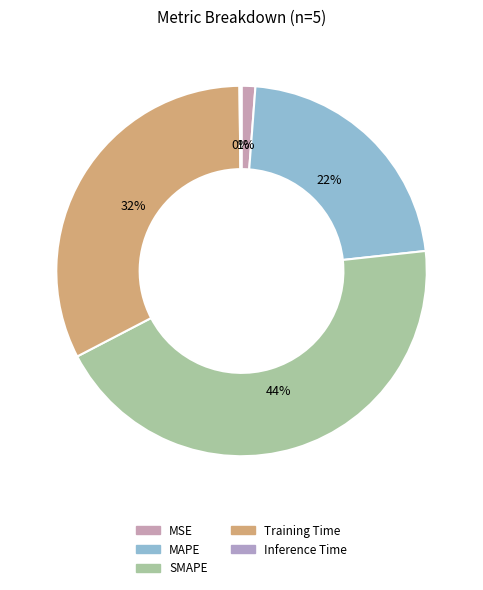

To the nearest percent, what is the difference between the Inference Time and MSE slice percentages?

1%